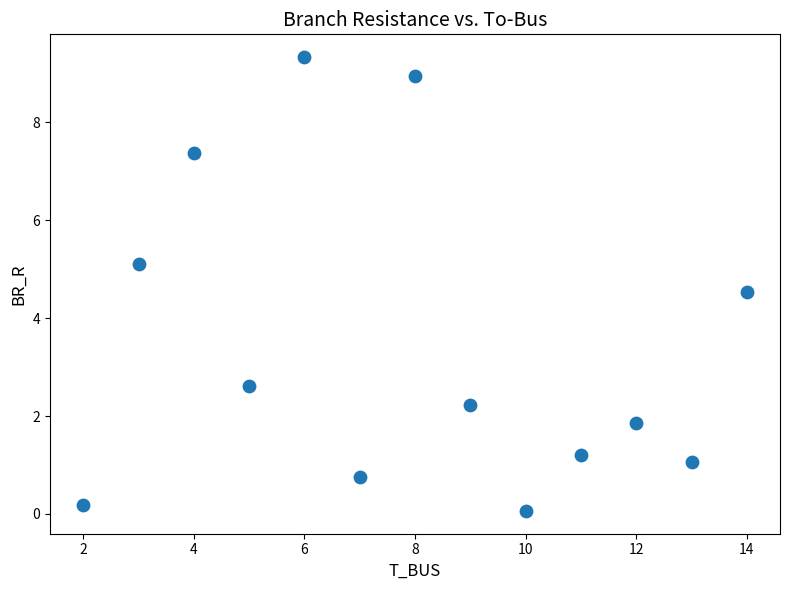

What is the range of Y values (max minus min)?

9.3